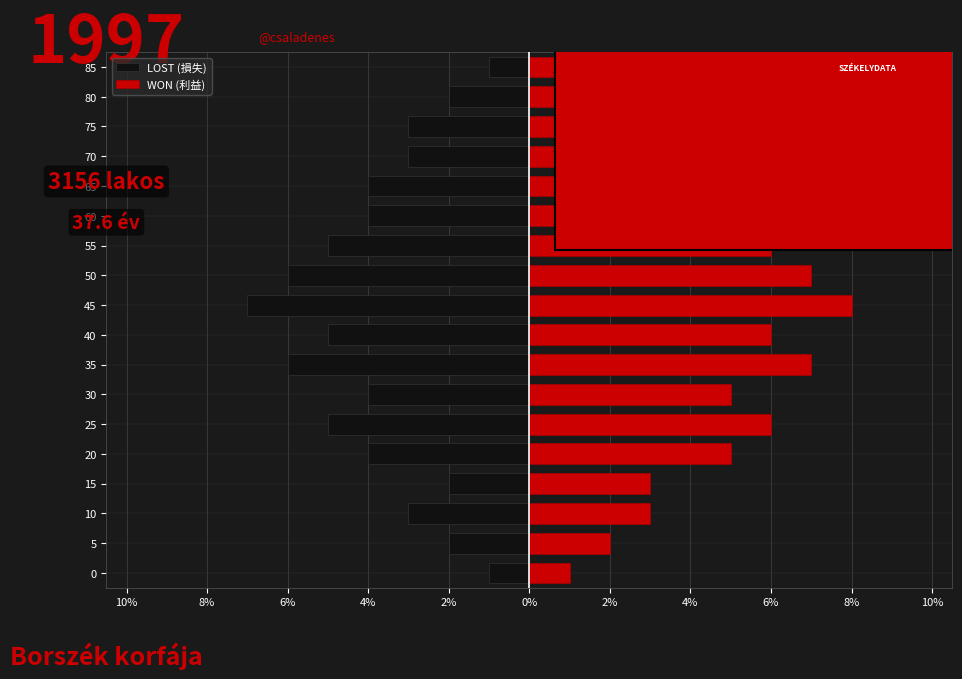

What are all the series names shown in the legend?

LOST (損失), WON (利益)